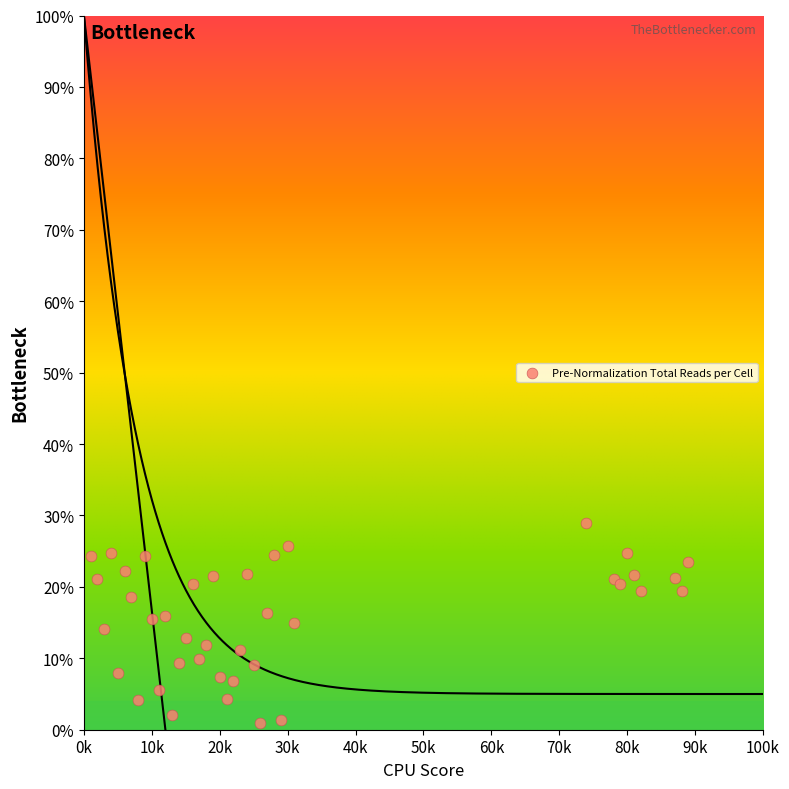

What is the range of Y values (max minus min)?

28.0